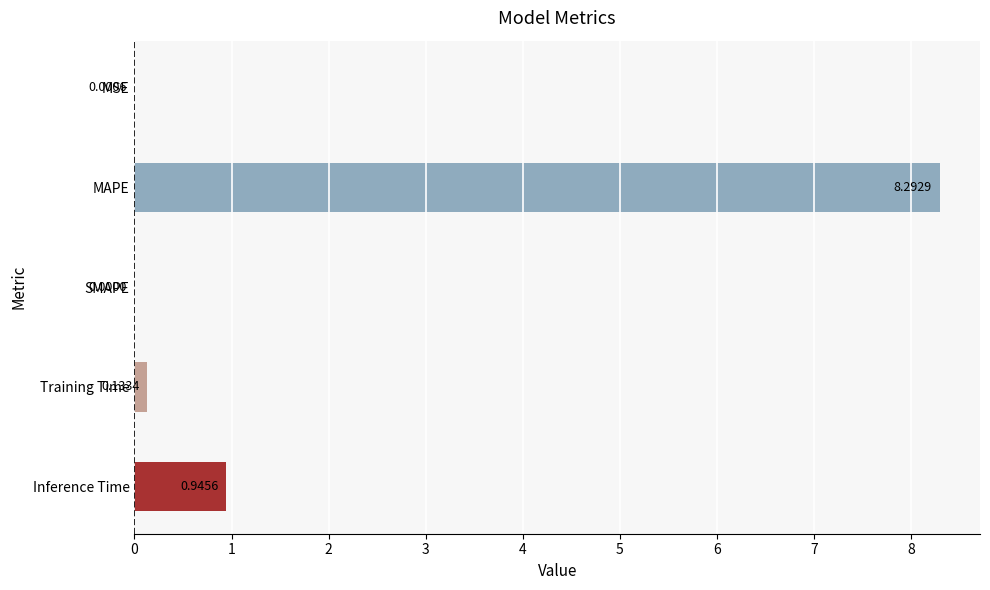

What is the change in value from MSE to MAPE?

+8.3